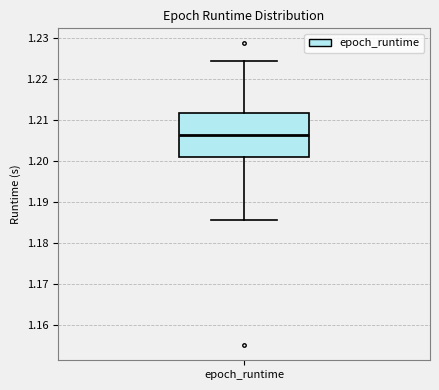

Read this box plot against the y-axis: the position of the median line, the range covered by the box, and the ends of both whiskers. The values are not printed on the chart, so give them approximately, as read against the axis.

median 1.206, box 1.201 to 1.212, whiskers 1.186 to 1.224